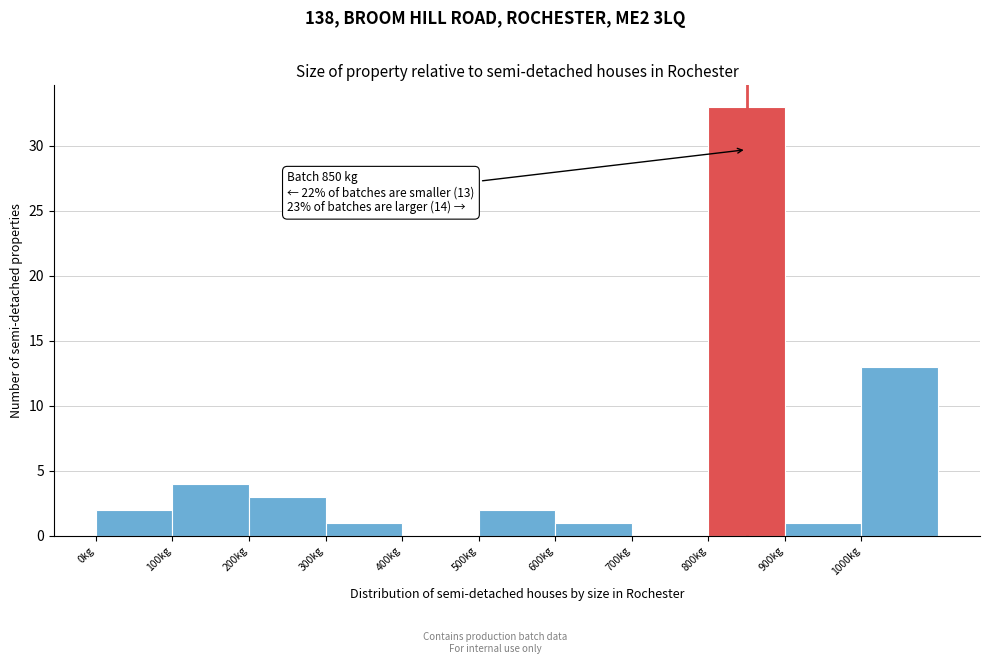

Over which range of the x-axis is the bar tallest?

800 to 900